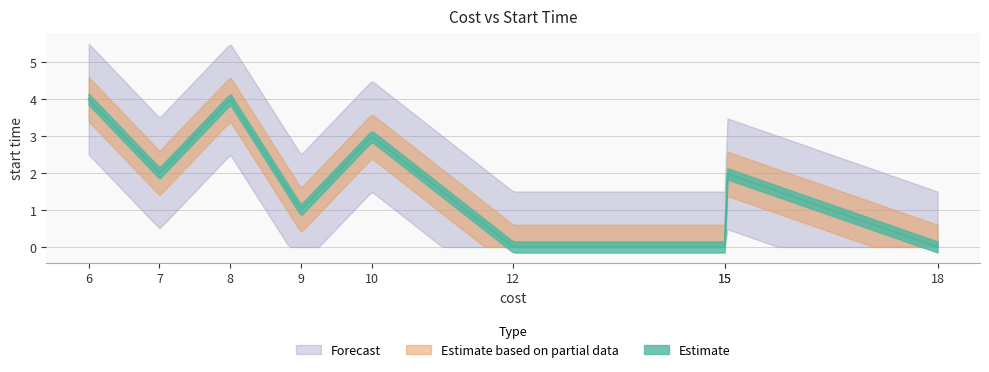

How many categories are shown in the chart?

9